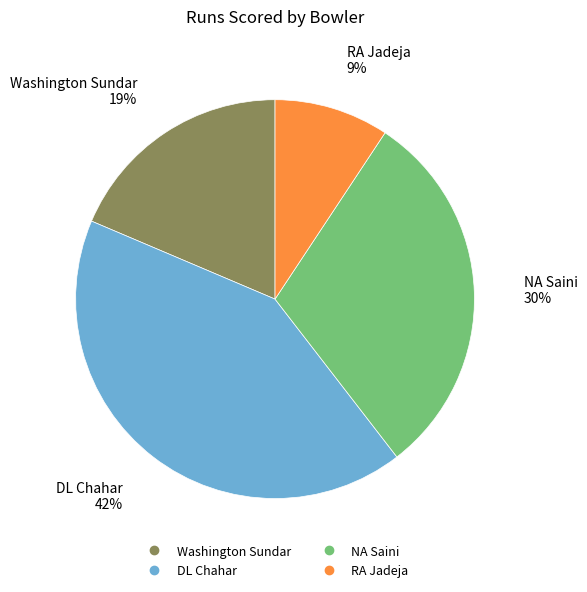

Count the number of slices in the pie.

4